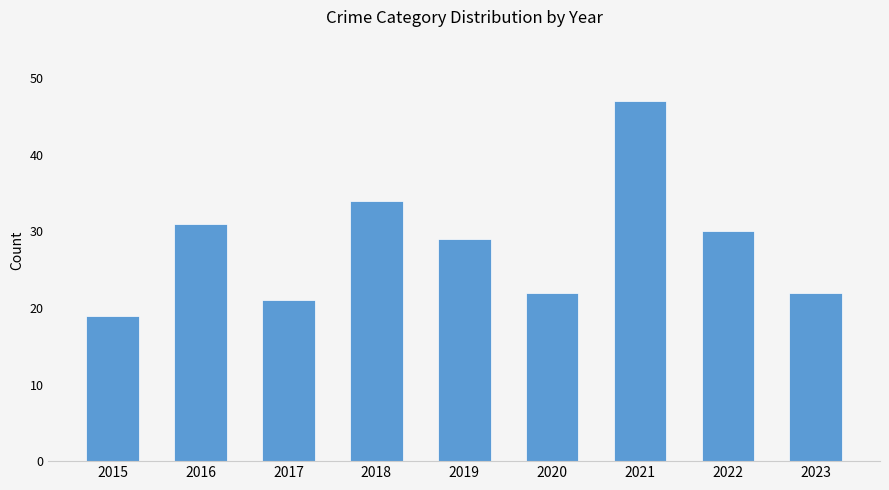

Which label corresponds to the largest value in the chart?

2021